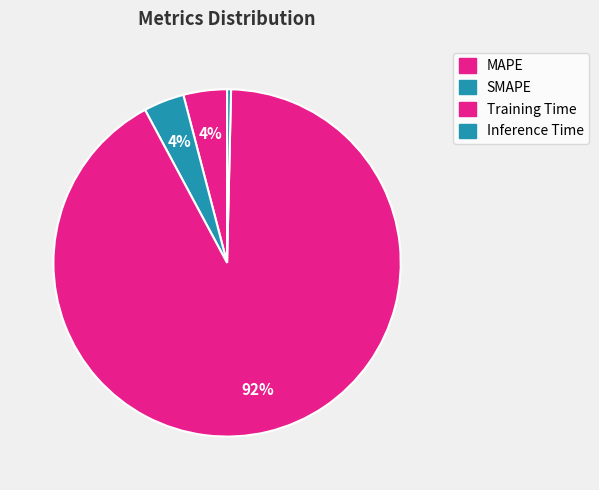

To the nearest percent, what portion does SMAPE represent?

4%